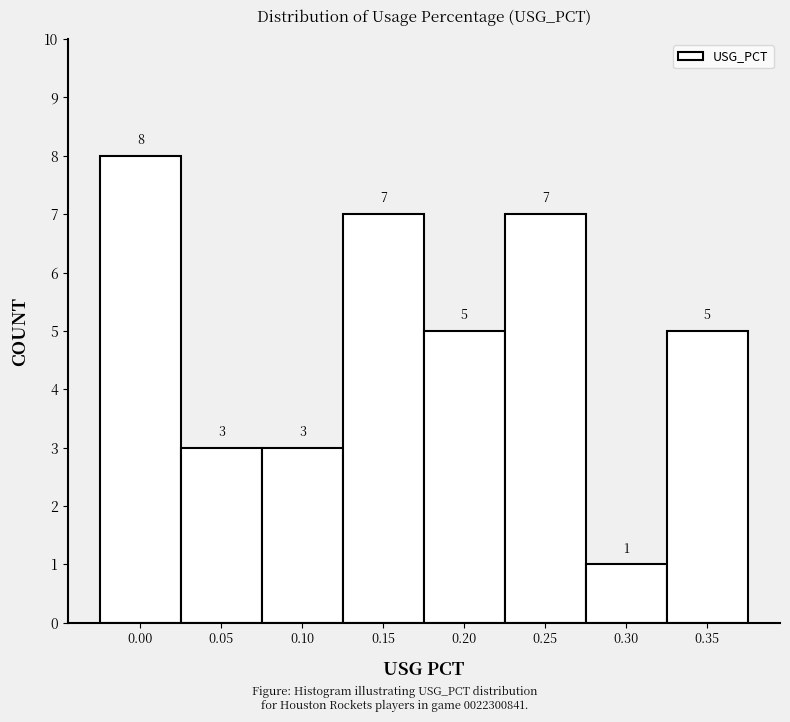

Reading left to right, transcribe all the data shown in this chart.

8	3	3	7	5	7	1	5